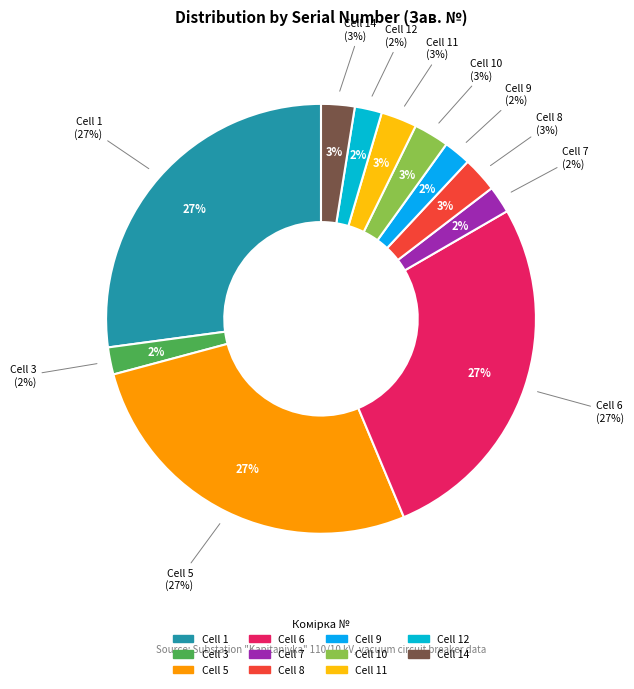

What is the largest slice in the pie chart?

5